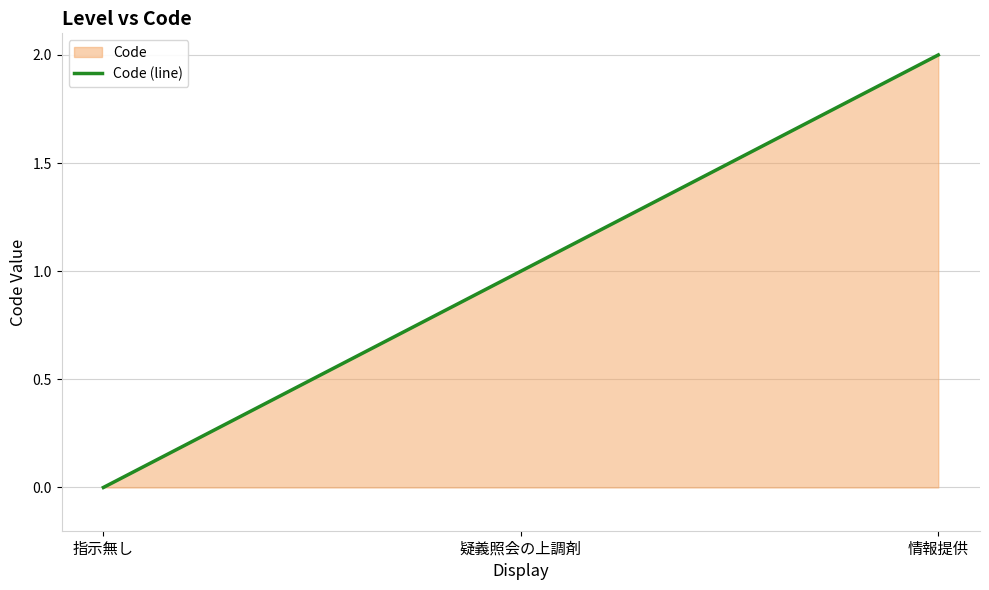

How many values exceed 1?

1